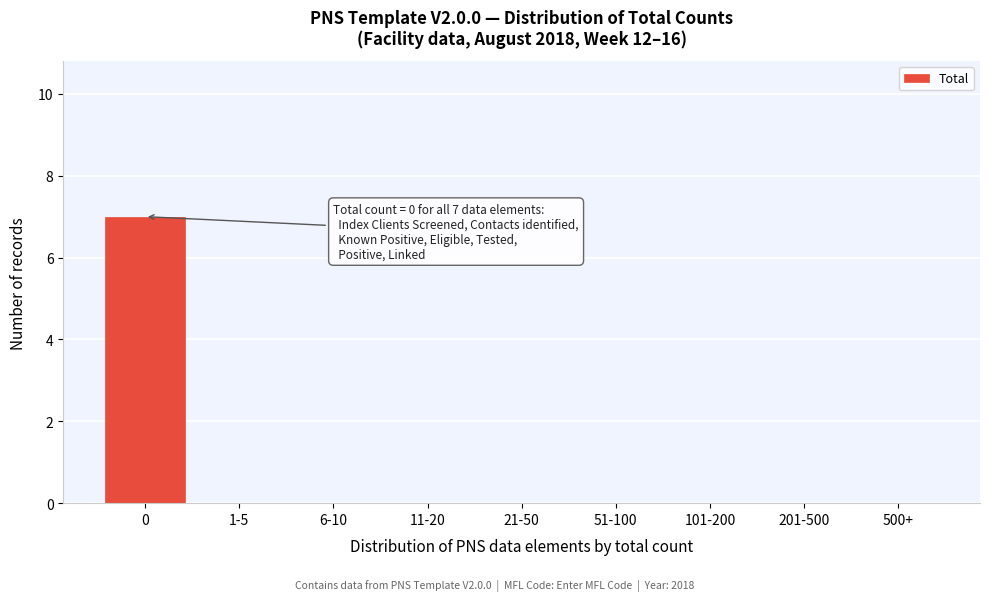

Reading right to left, extract all data points from this chart.

500+=0	201-500=0	101-200=0	51-100=0	21-50=0	11-20=0	6-10=0	1-5=0	0=7